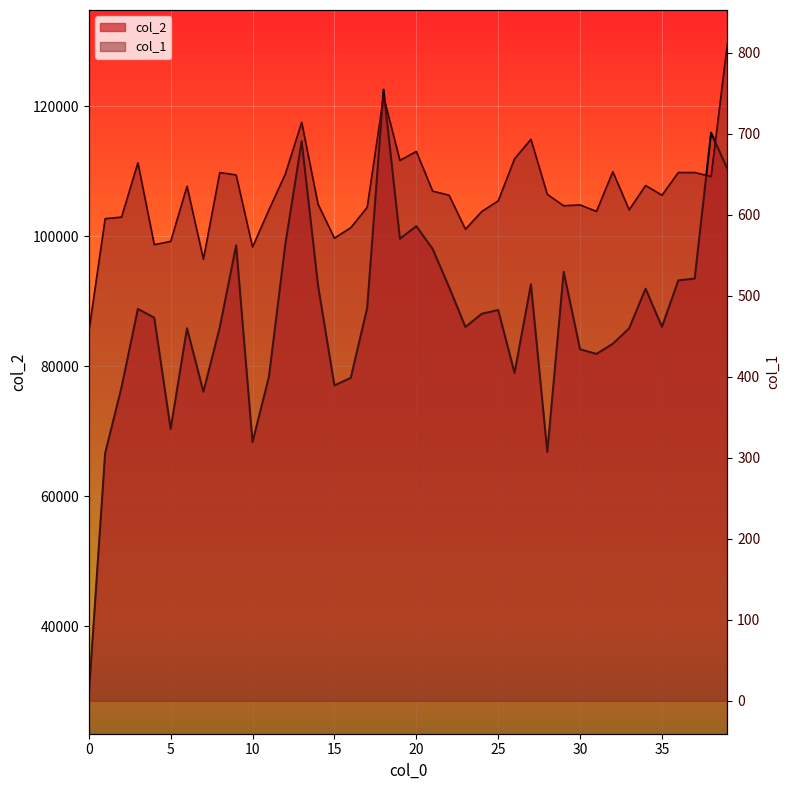

Reading right to left, extract all data points from this chart.

col_2: 39=110288	38=115901	37=93464	36=93170	35=86038	34=91911	33=85807	32=83430	31=81869	30=82580	29=94496	28=66793	27=92565	26=78956	25=88622	24=88045	23=86017	22=92164	21=98003	20=101518	19=99584	18=122519	17=88931	16=78191	15=77027	14=92407	13=114601	12=98675	11=78330	10=68308	9=98565	8=85949	7=76047	6=85812	5=70342	4=87433	3=88793	2=76715	1=66601	0=29314
col_1: 39=812	38=647	37=652	36=652	35=624	34=636	33=606	32=653	31=604	30=612	29=611	28=625	27=693	26=669	25=617	24=604	23=582	22=624	21=629	20=678	19=667	18=746	17=609	16=584	15=571	14=613	13=714	12=650	11=606	10=560	9=649	8=652	7=545	6=635	5=567	4=563	3=664	2=597	1=595	0=455